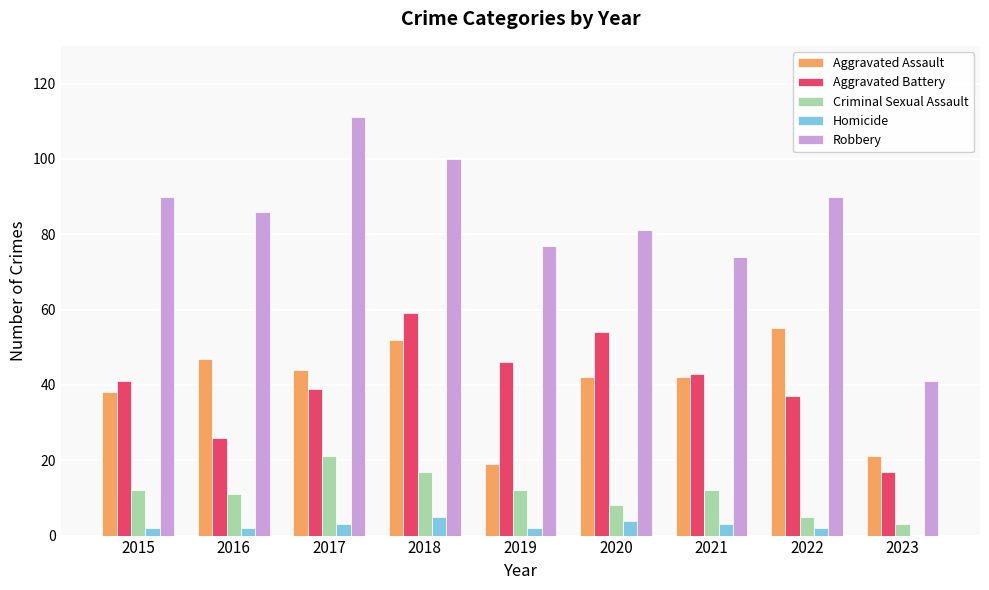

What is the sum of all Aggravated Battery values?

362